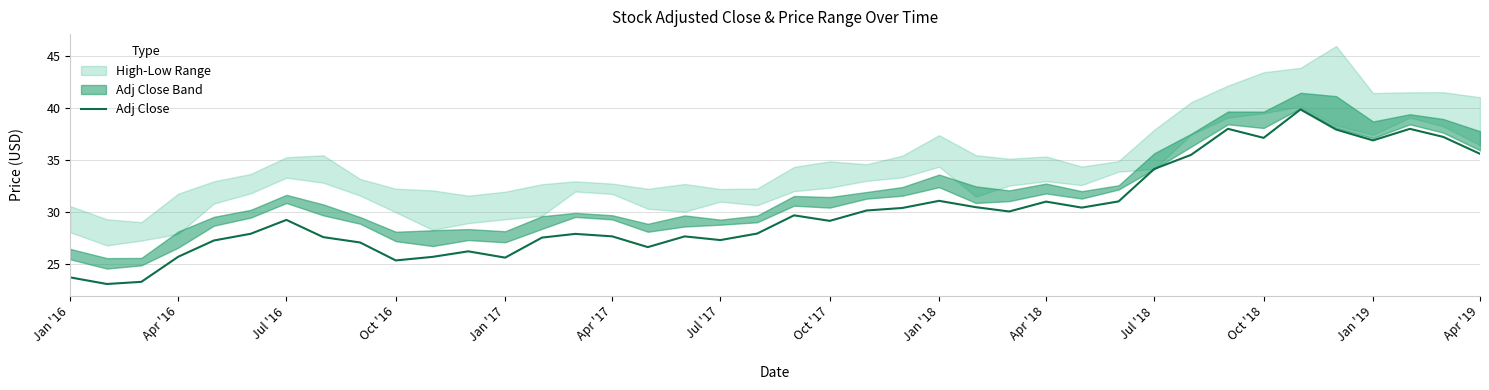

What is the minimum value for Adj Close?

23.1